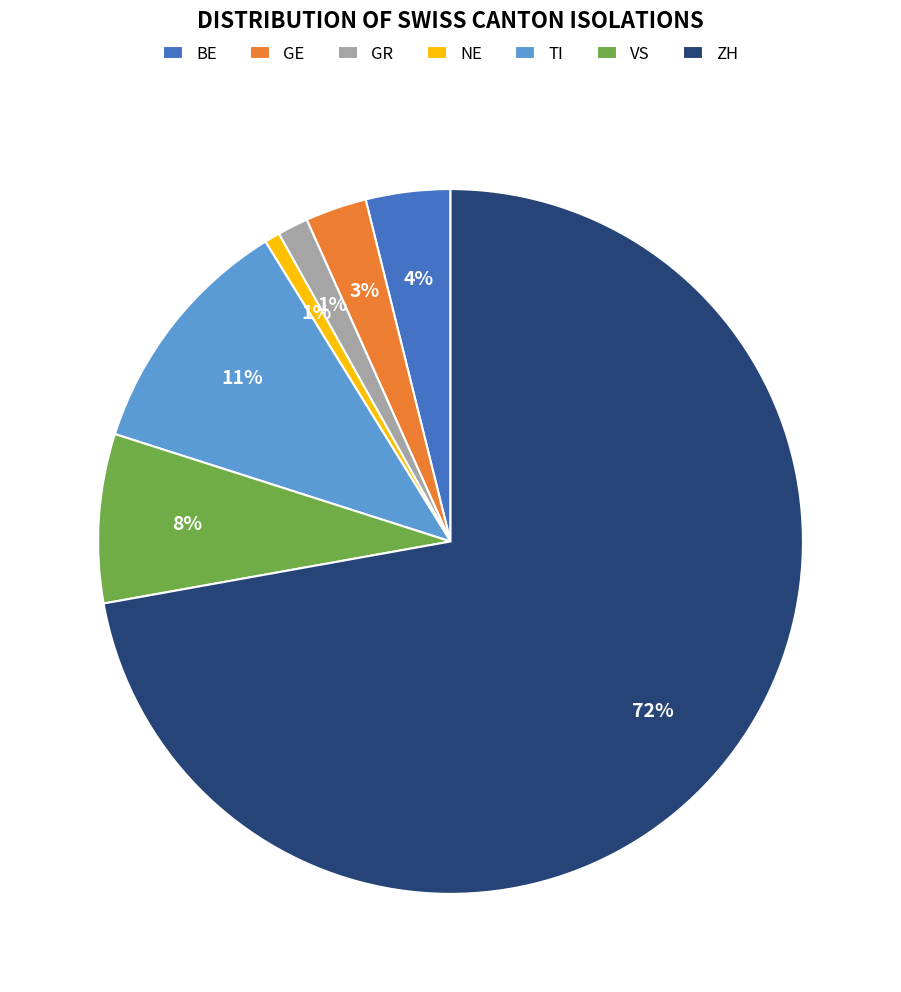

The BE slice represents 4% of the pie. True or false?

True